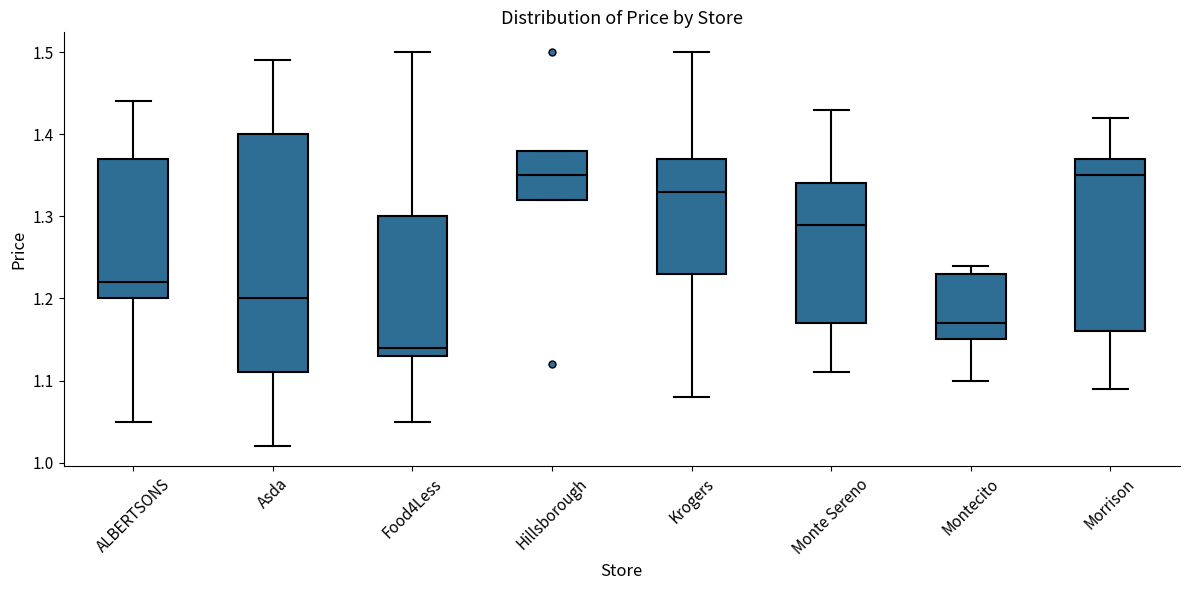

Comparing the boxes themselves (not the whiskers), which one is the tallest?

Asda